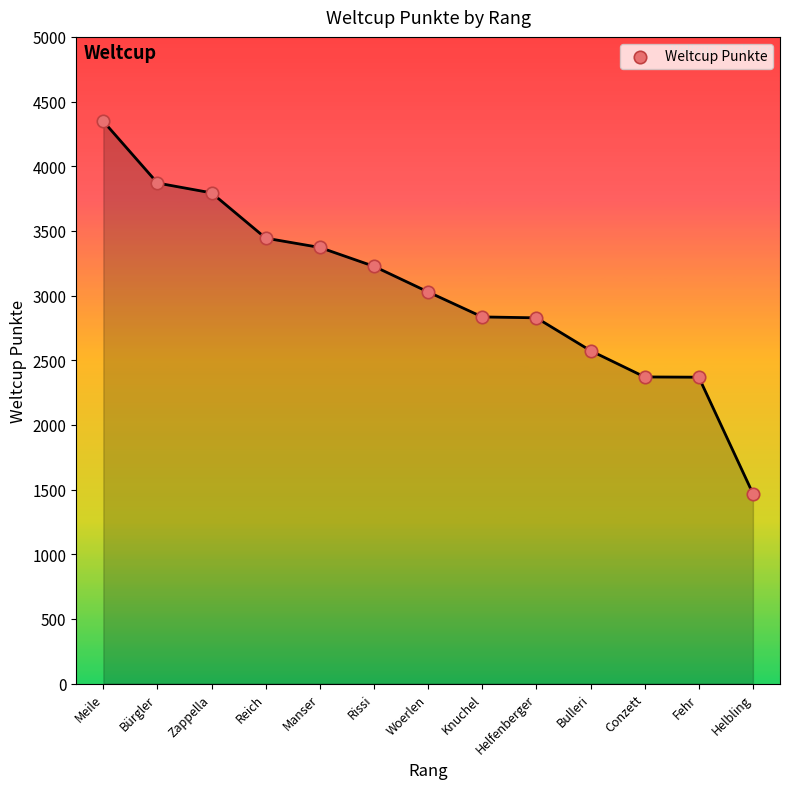

What is the range of X values (max minus min)?

12